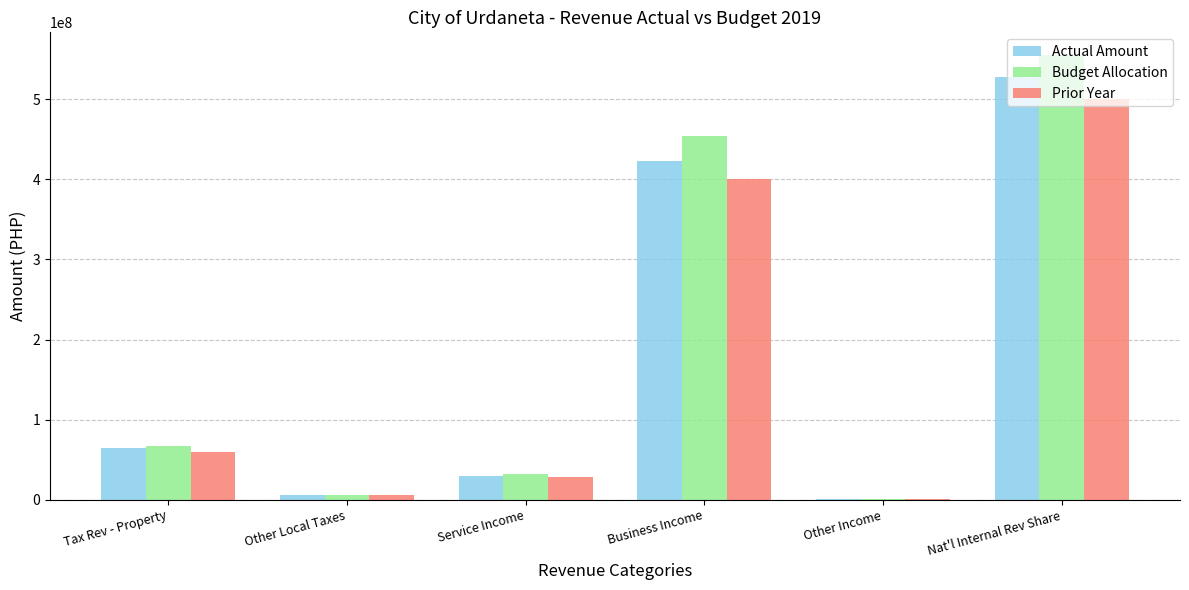

Which series changed the most between Service Income and Business Income?

Budget Allocation